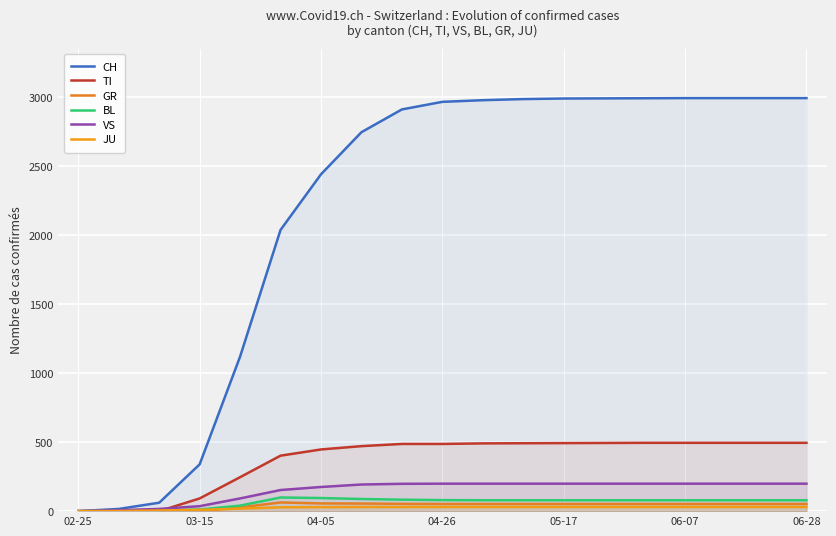

Does the chart display data point markers on the line(s)?

No